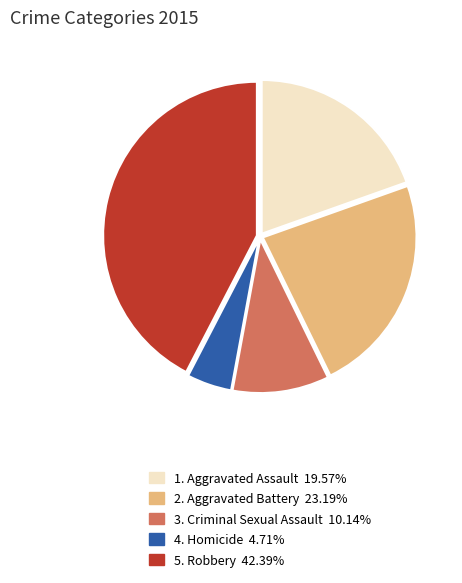

Count the number of slices in the pie.

5